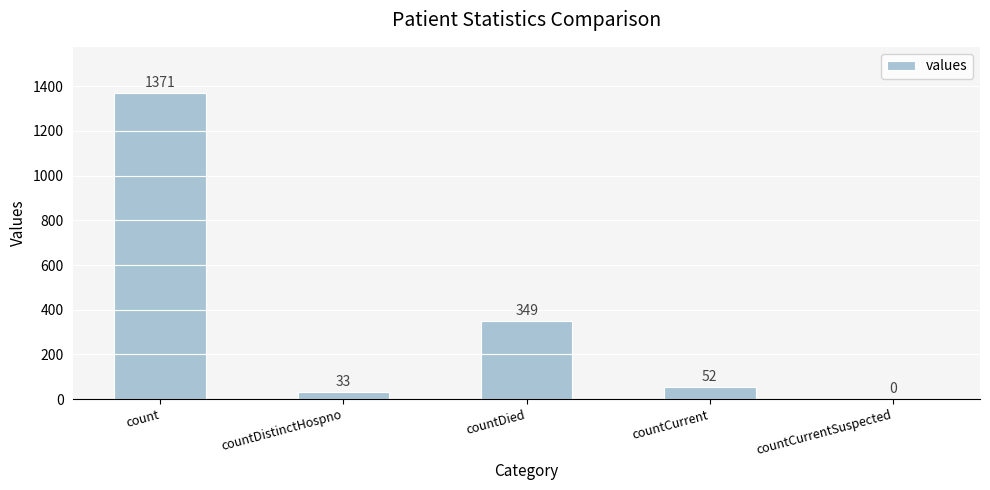

What is the maximum value shown in the chart?

1371